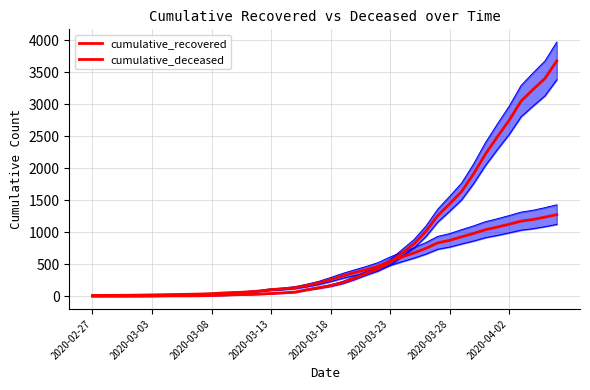

Is it true that cumulative_deceased equals 615 at 26?

True